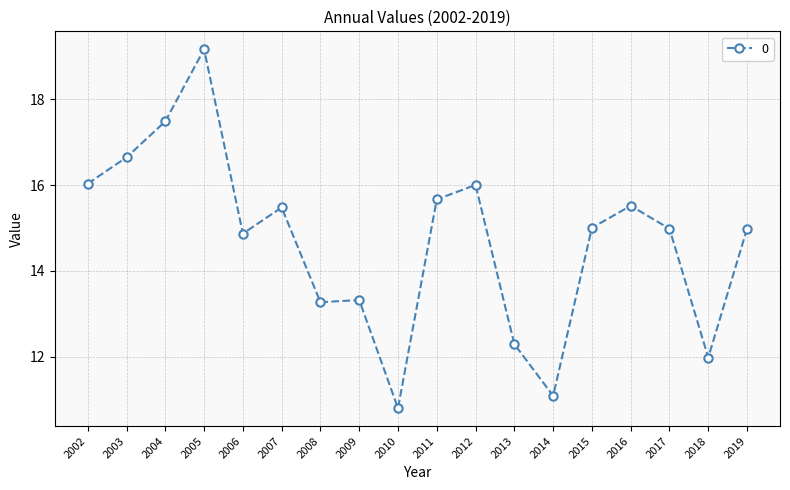

Reading right to left, transcribe all the data shown in this chart.

2019=15.0	2018=12.0	2017=15.0	2016=15.5	2015=15.0	2014=11.1	2013=12.3	2012=16.0	2011=15.7	2010=10.8	2009=13.3	2008=13.3	2007=15.5	2006=14.9	2005=19.2	2004=17.5	2003=16.6	2002=16.0